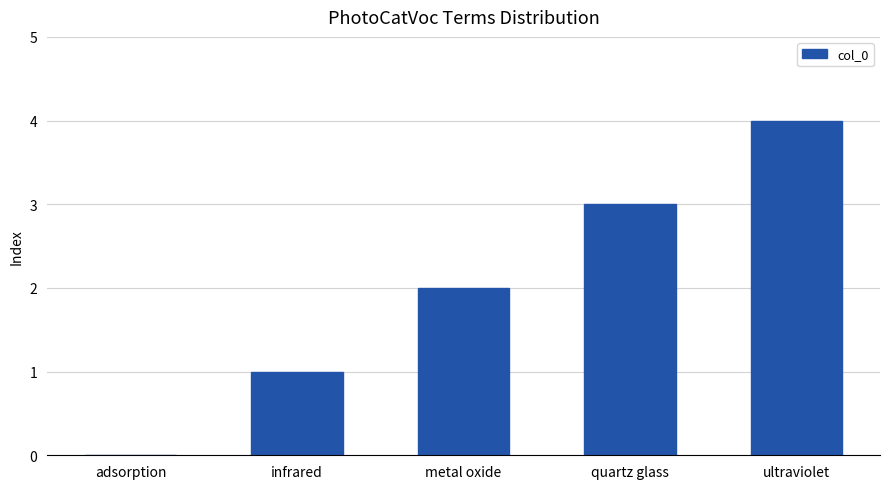

At which category does the chart reach its peak across all series?

ultraviolet